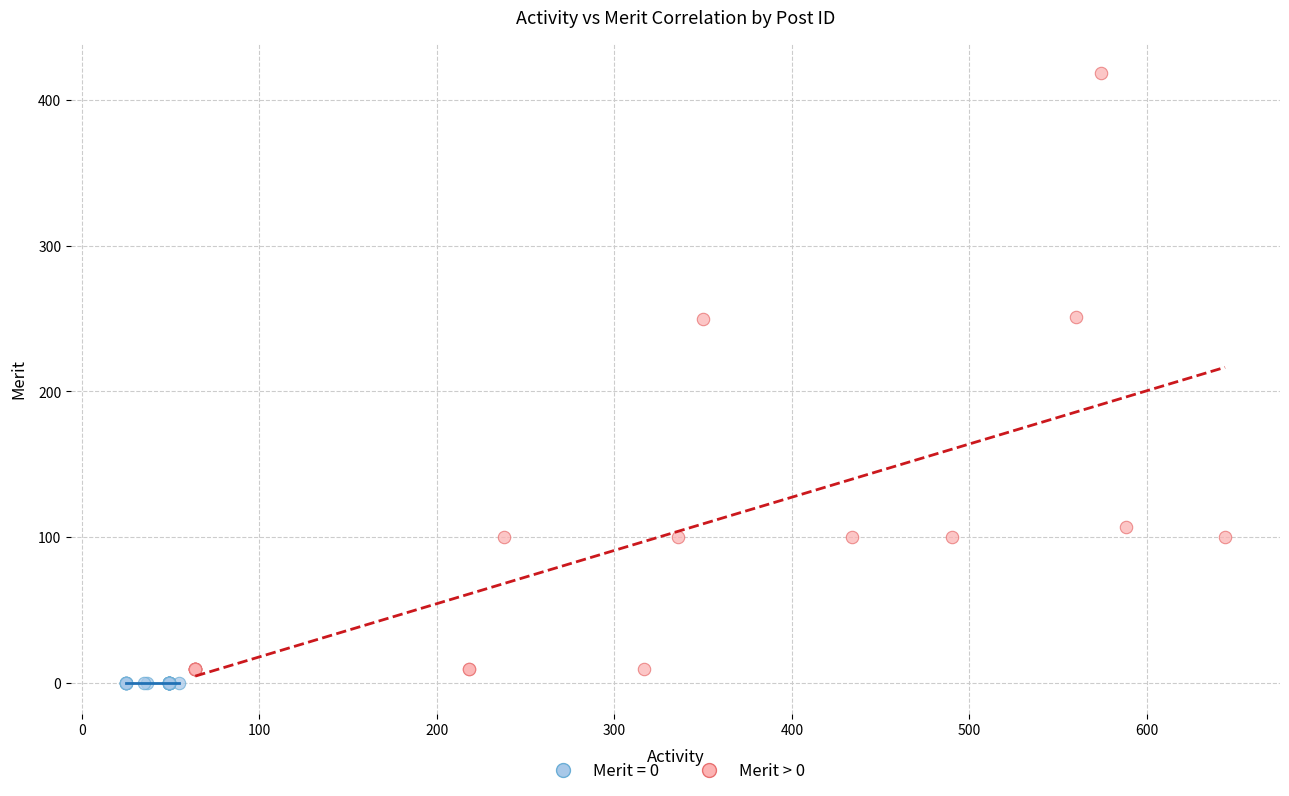

What are all the series names shown in the legend?

Merit = 0, Merit > 0